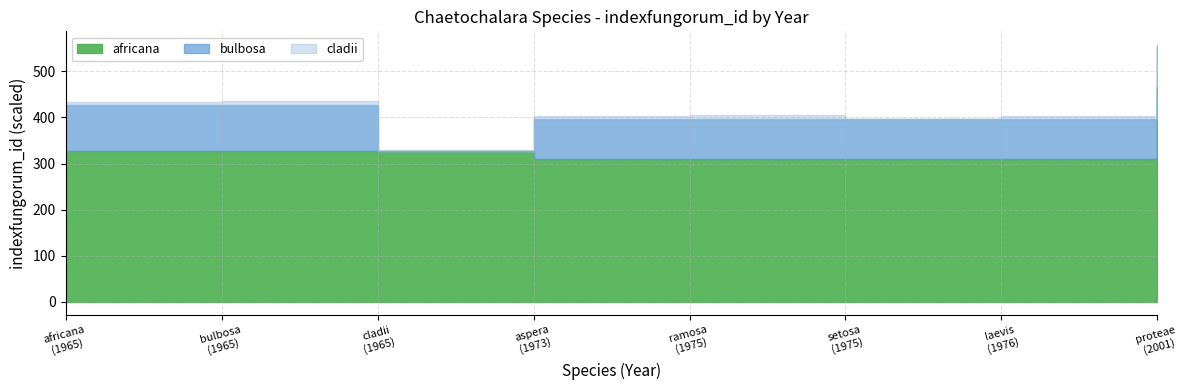

What is the total value across all series at 1965?

1605732